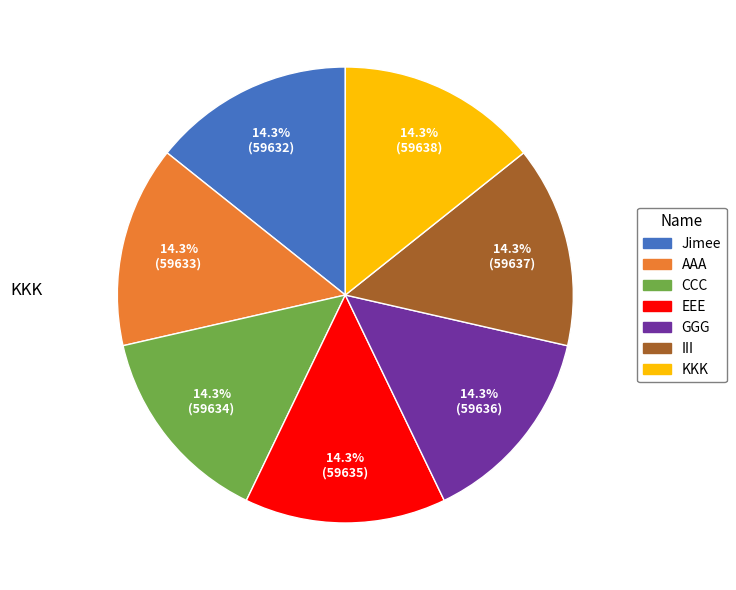

What percentage do Jimee and GGG together represent?

28.6%